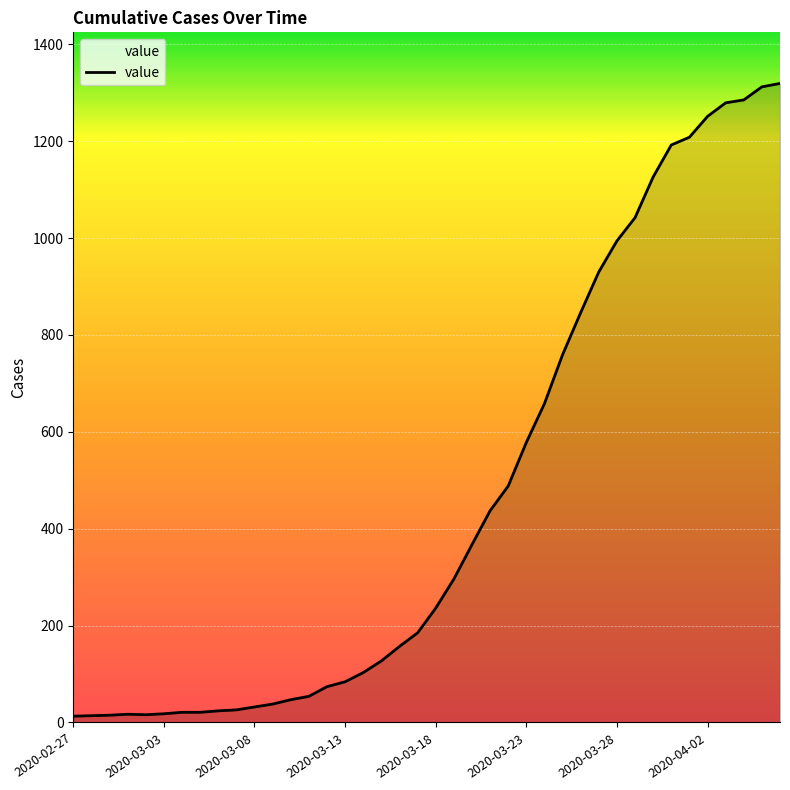

What is the difference between the maximum and minimum values?

1306